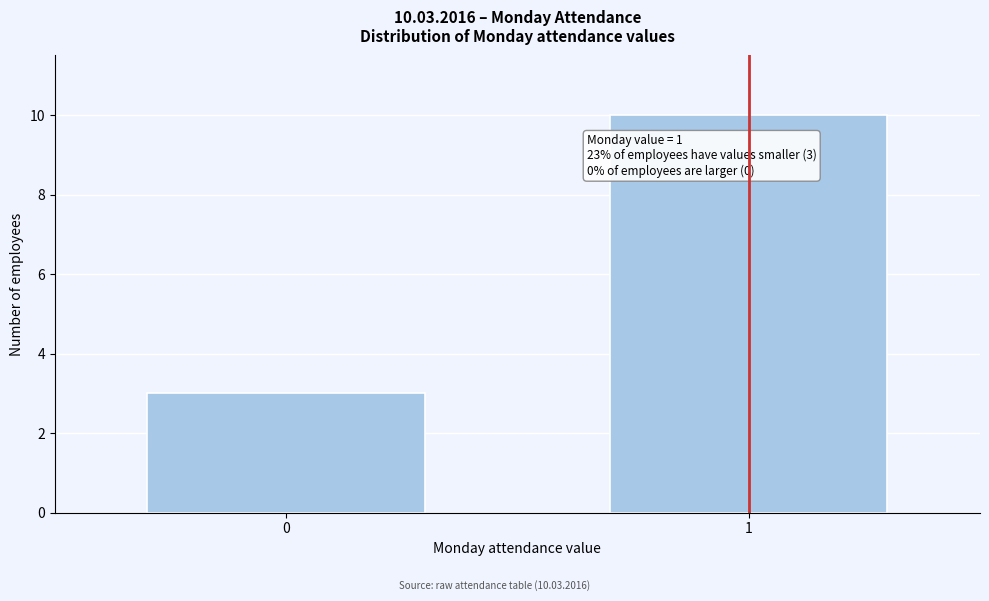

Reading left to right, what are all the values shown in this chart?

0=3	1=10